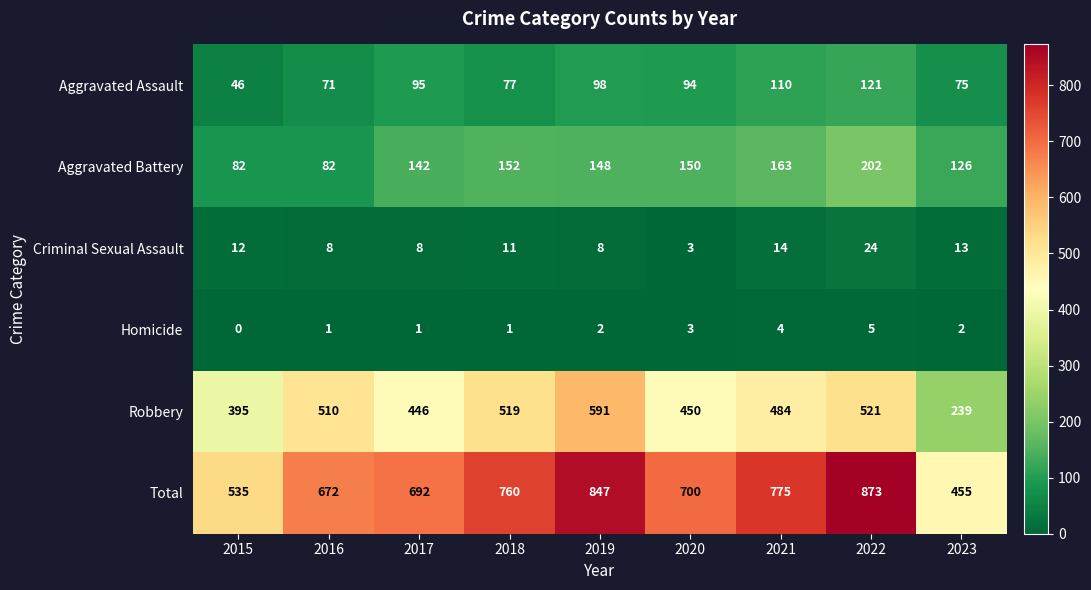

What is the difference between the highest and lowest values at 2015?

535